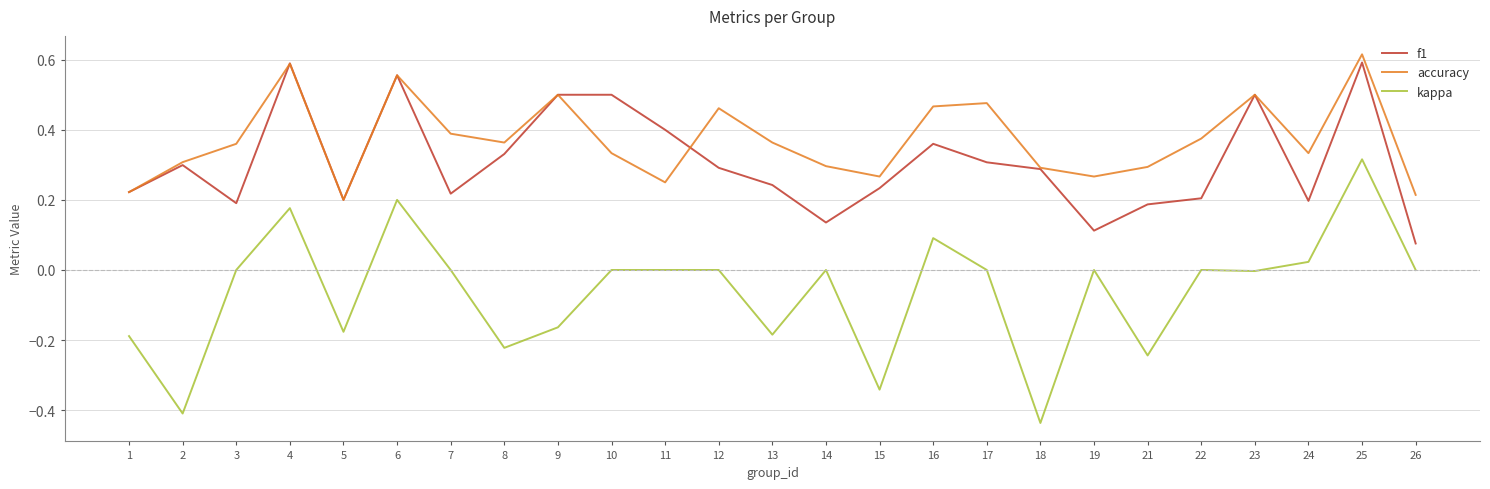

Which series changed the most between 17 and 24?

accuracy